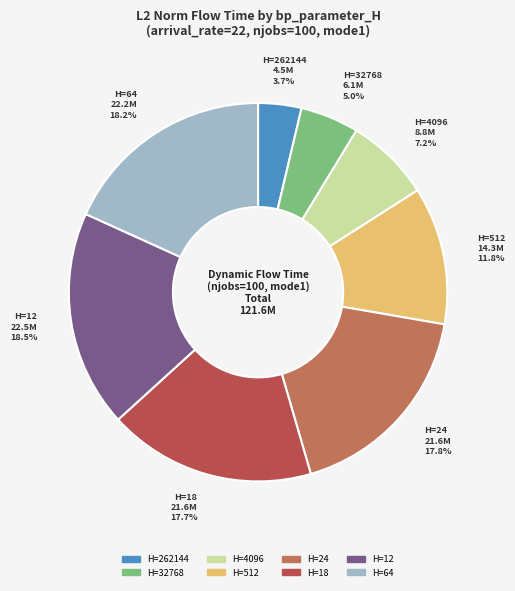

Is there a majority slice in this chart?

No